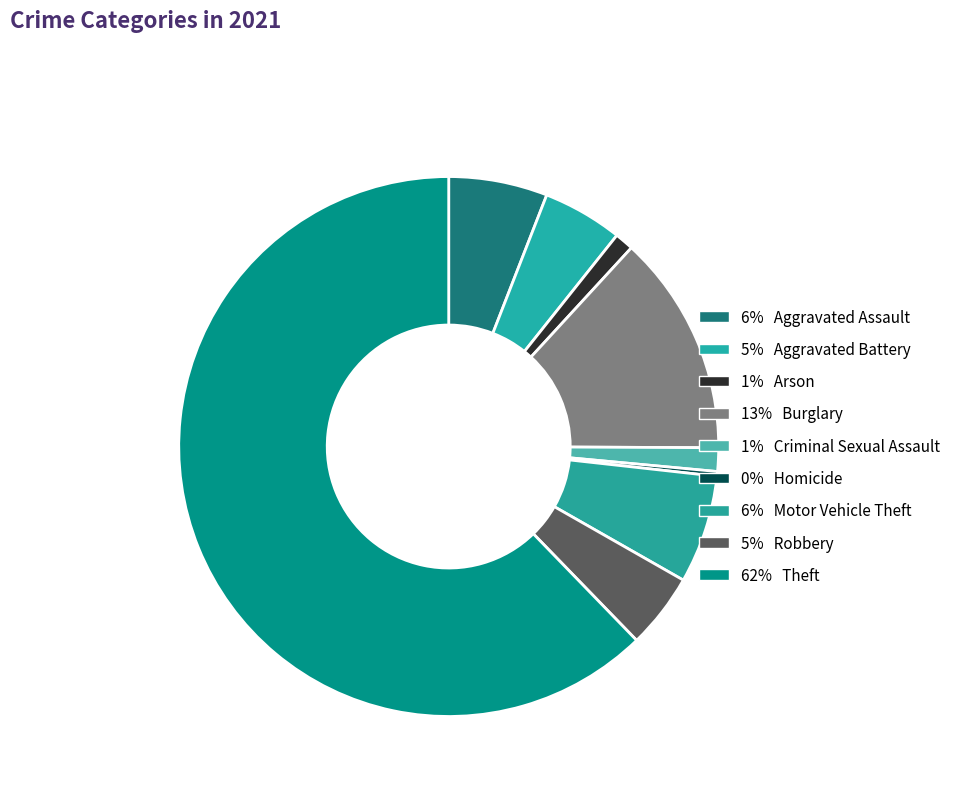

Which slice is the largest?

Theft